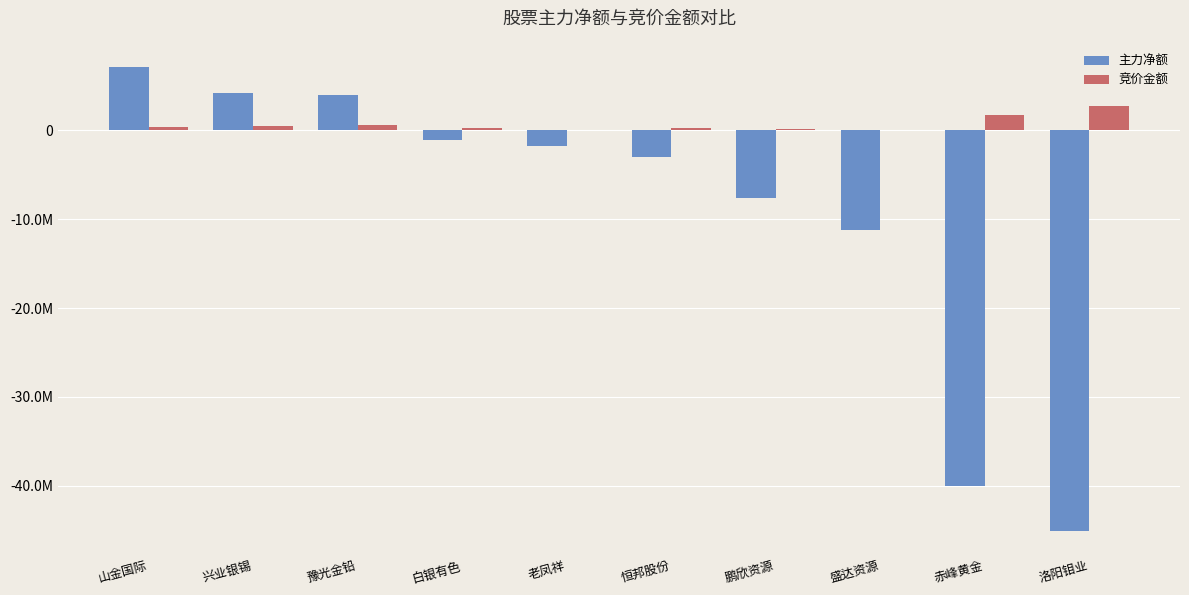

The value of 主力净额 at 老凤祥 is -1790994. True or false?

True